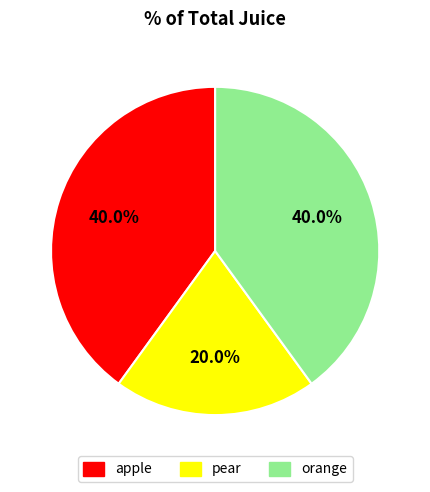

What percentage is the apple slice, to the nearest percent?

40%